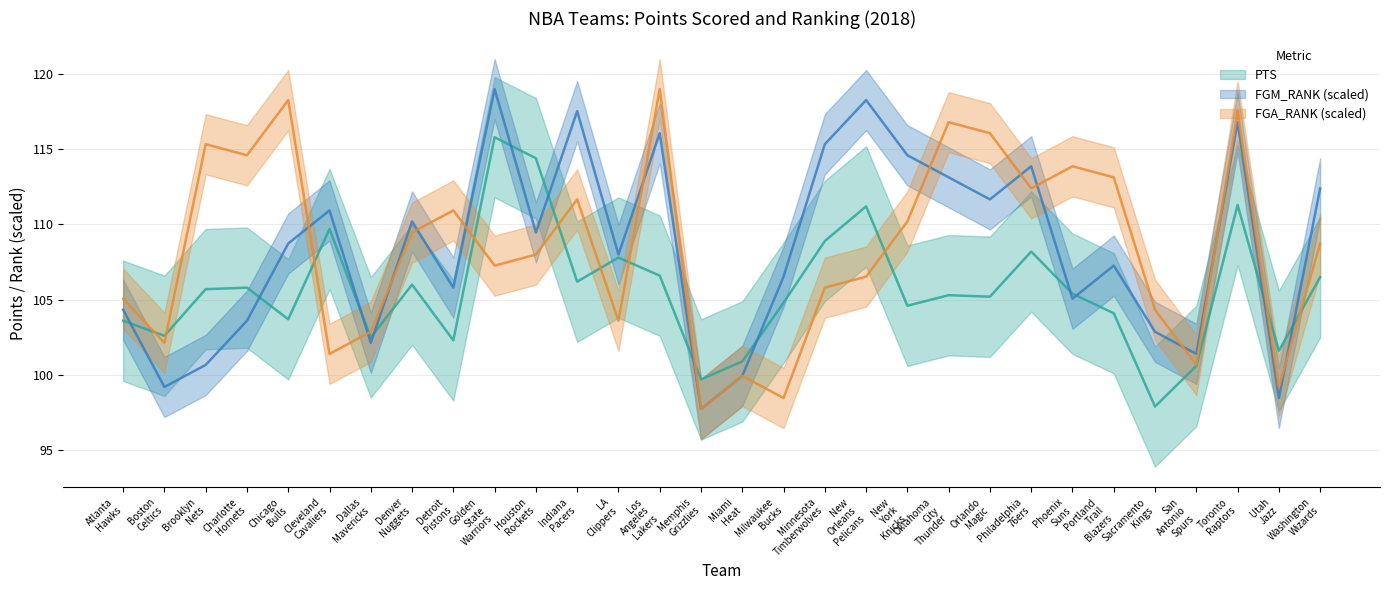

In PTS, how many points are higher than both neighbors (excluding endpoints)?

9